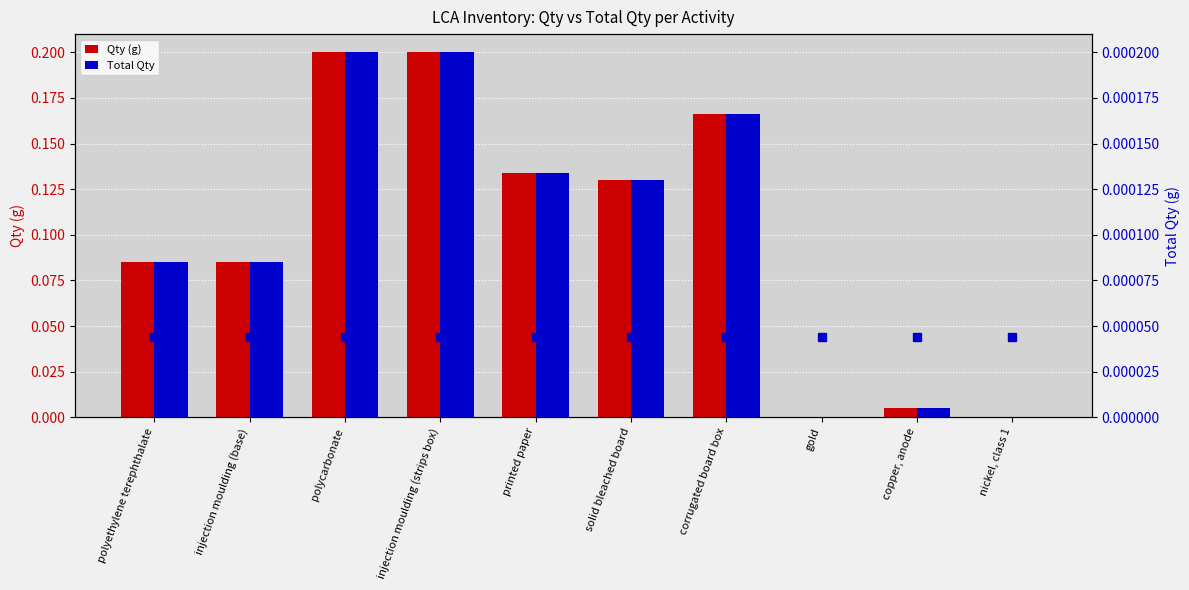

Is it true that Total Qty equals 0.0 at polyethylene terephthalate?

True